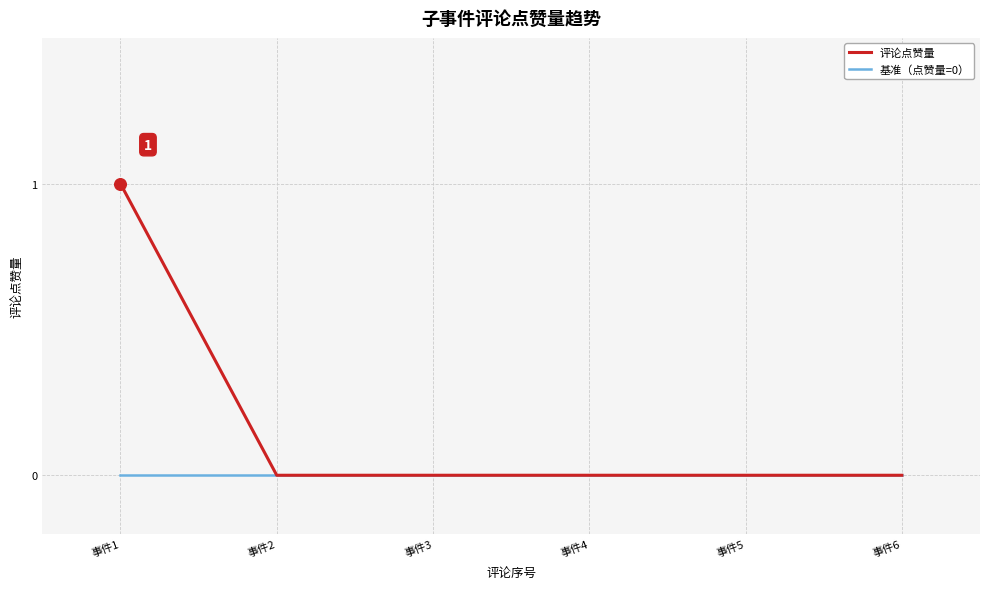

Which series has the largest range (max minus min)?

评论点赞量